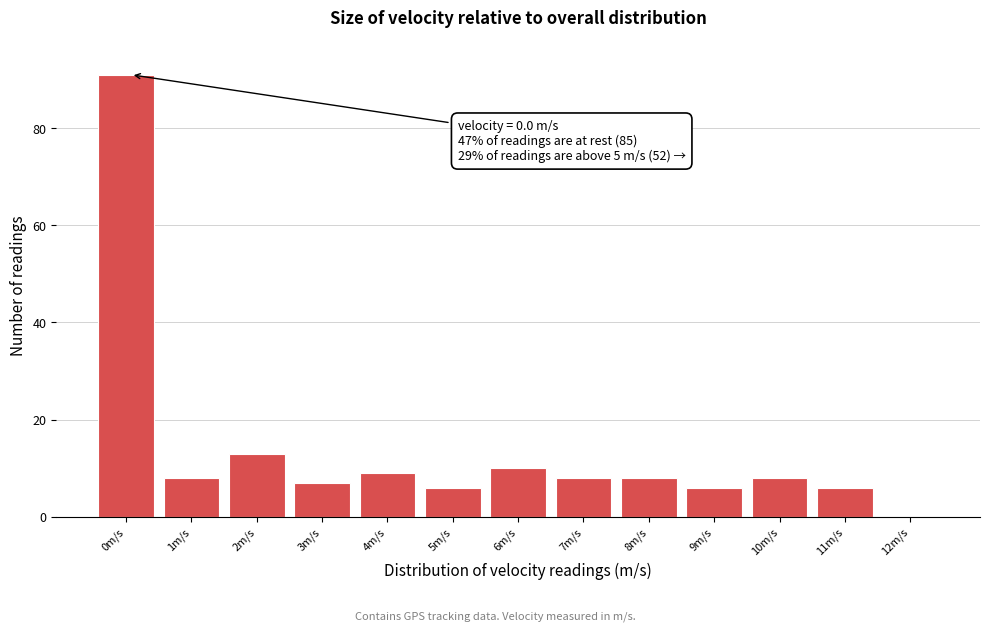

Reading left to right, transcribe all the data shown in this chart.

0m/s=91	1m/s=8	2m/s=13	3m/s=7	4m/s=9	5m/s=6	6m/s=10	7m/s=8	8m/s=8	9m/s=6	10m/s=8	11m/s=6	12m/s=0